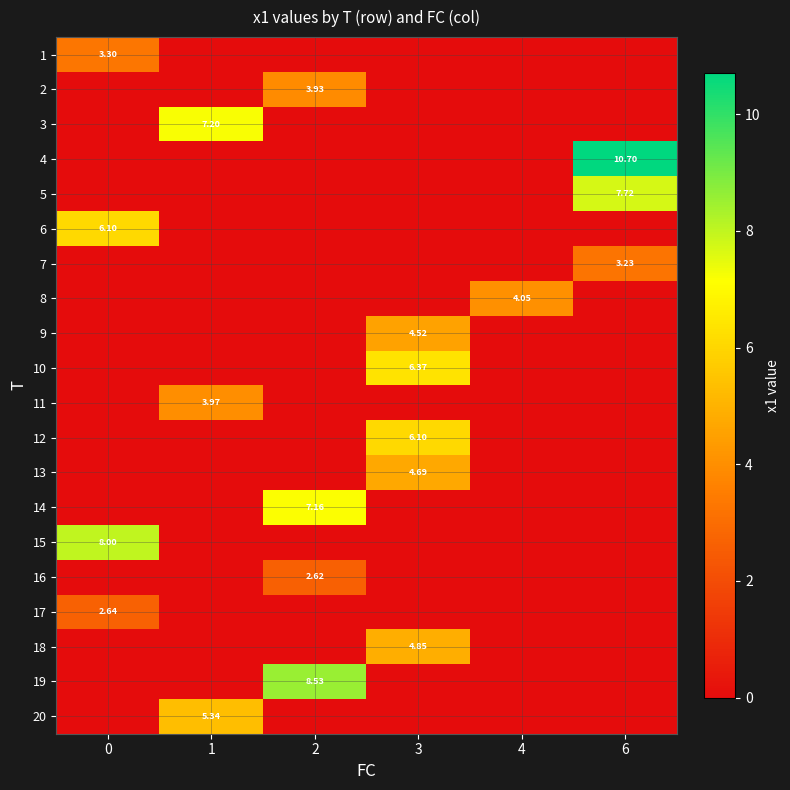

Which series has the widest spread of values?

4